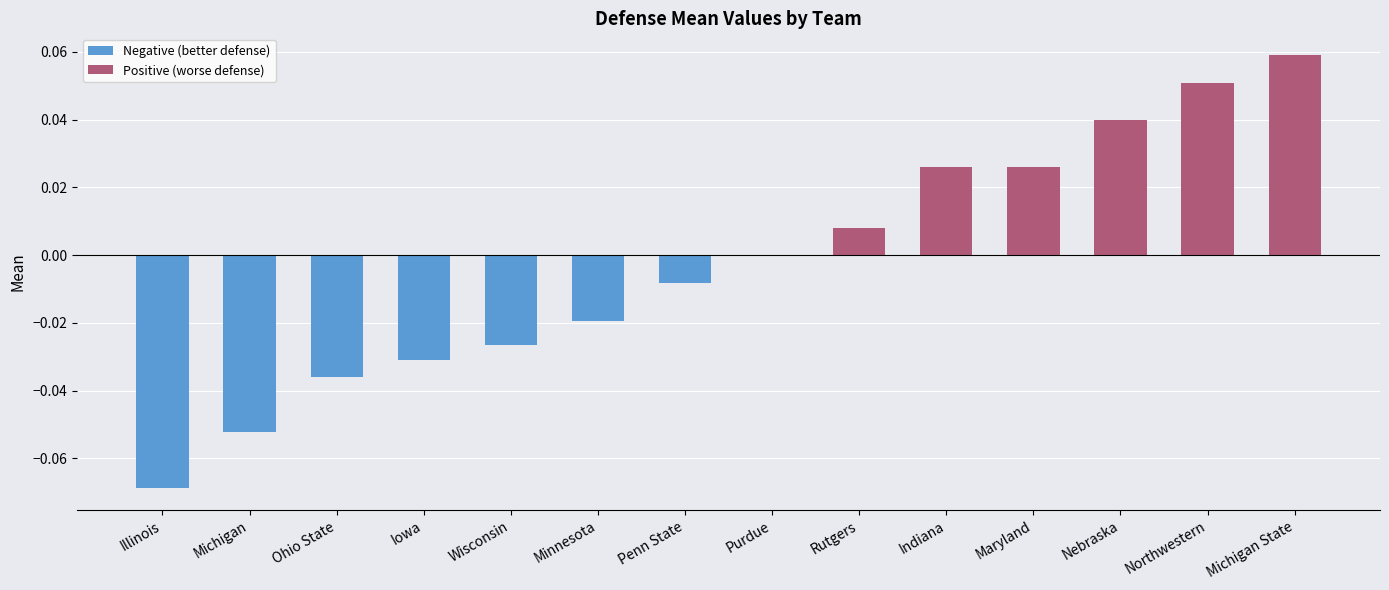

Which label corresponds to the largest value in the chart?

Michigan State